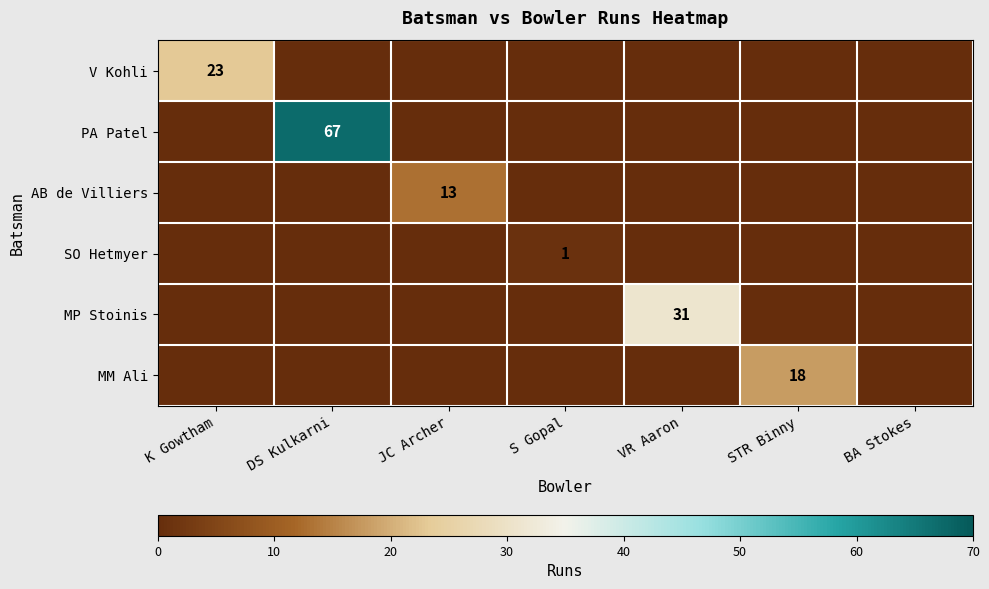

Rank the series at K Gowtham from lowest to highest value.

PA Patel, AB de Villiers, SO Hetmyer, MP Stoinis, MM Ali, V Kohli